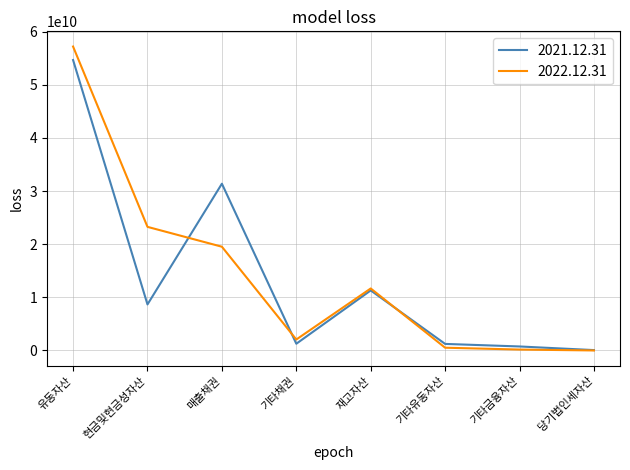

Which label corresponds to the largest value in the chart?

유동자산